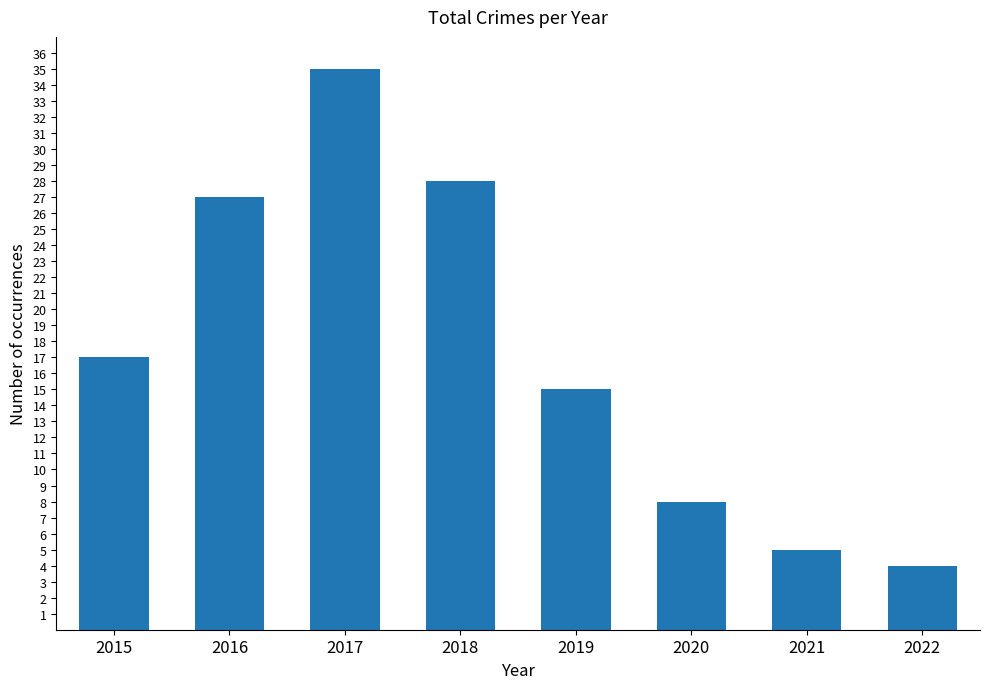

The chart shows a value of 17 at 2015. True or false?

True